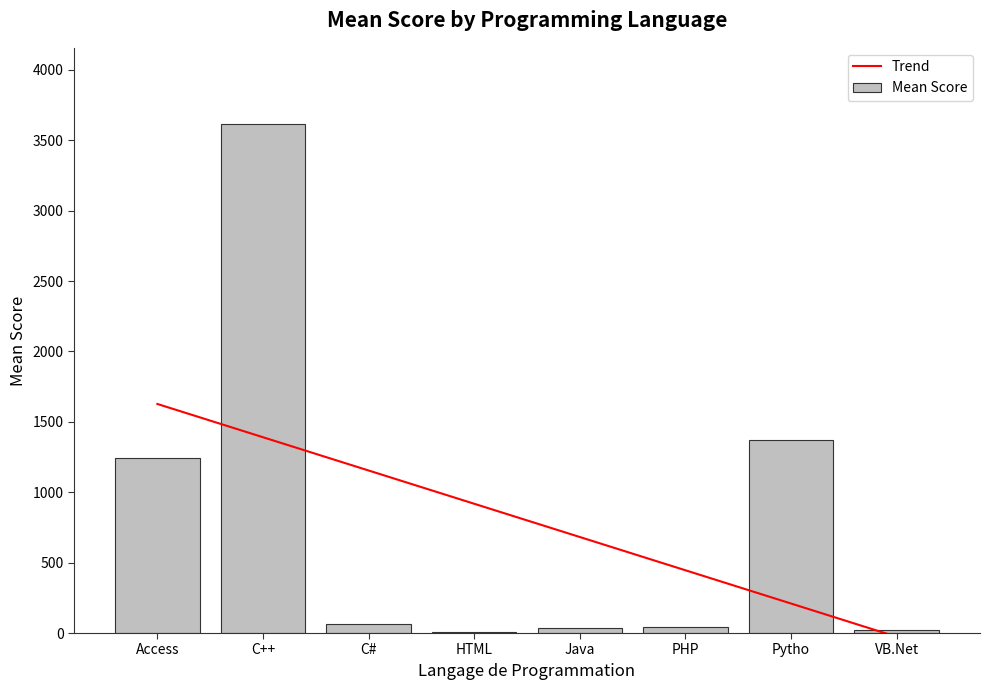

What is the difference between the highest and lowest values at HTML?

912.2